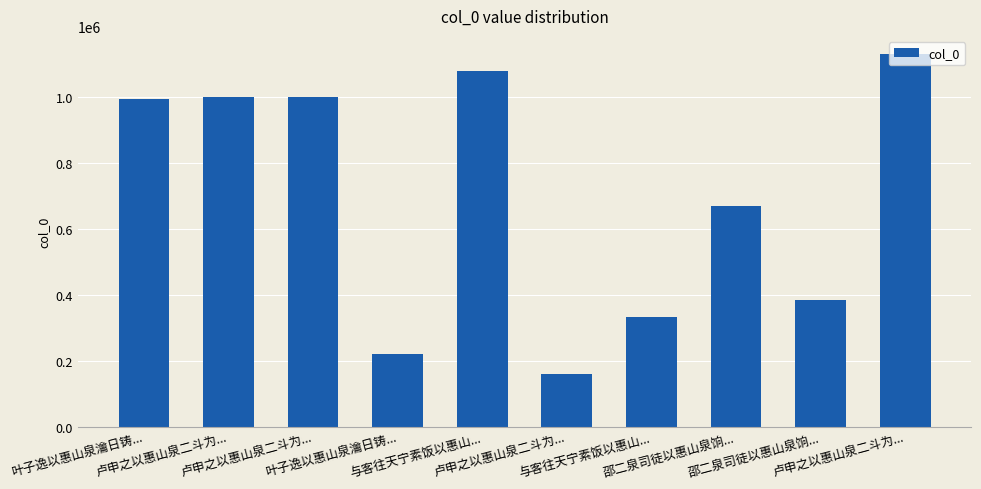

Are the bars horizontal?

No